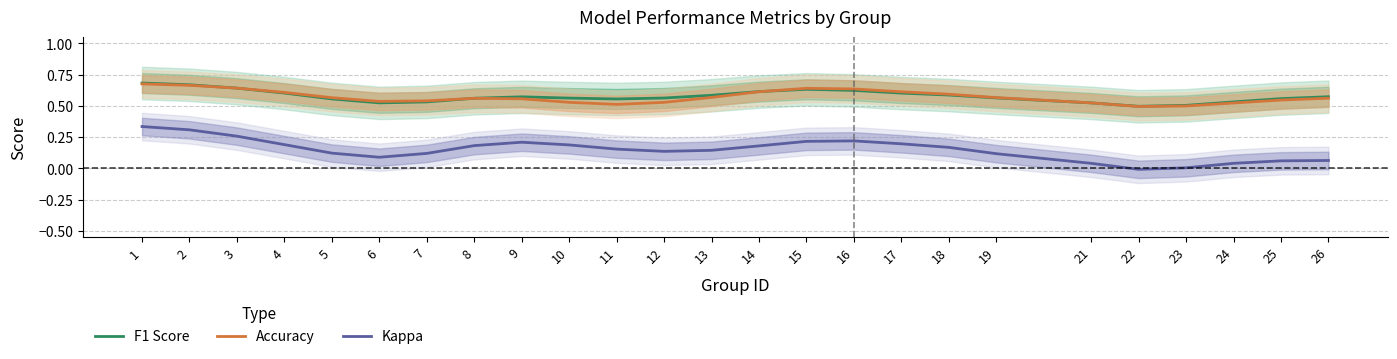

What is the value of the Accuracy point at the 9th from the left?

0.6